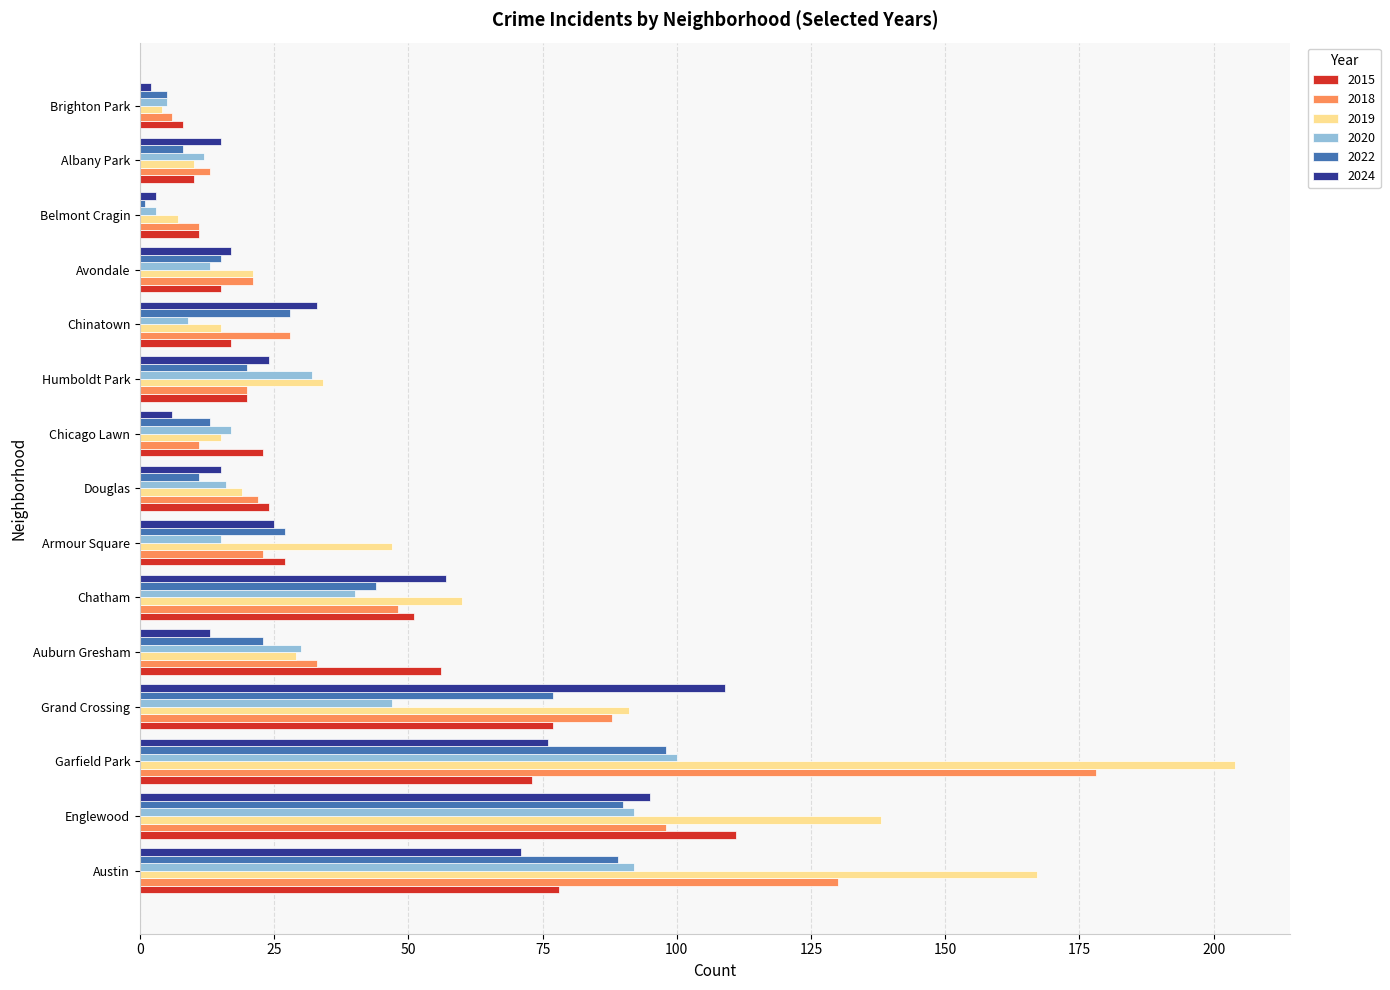

At which category is the sum across all series the highest?

Garfield Park